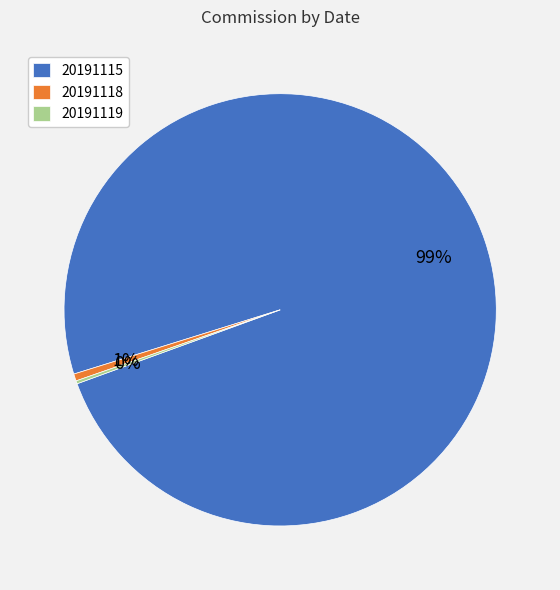

Is there any slice that represents more than half of the pie?

Yes